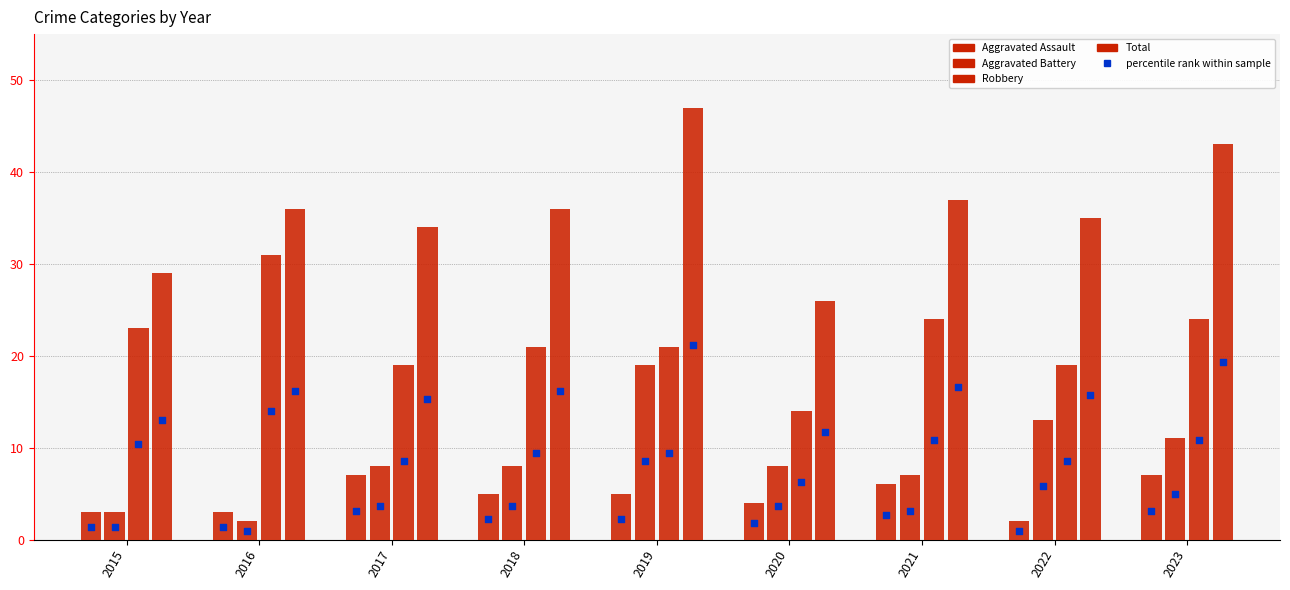

Which series has the largest total across all categories?

Total